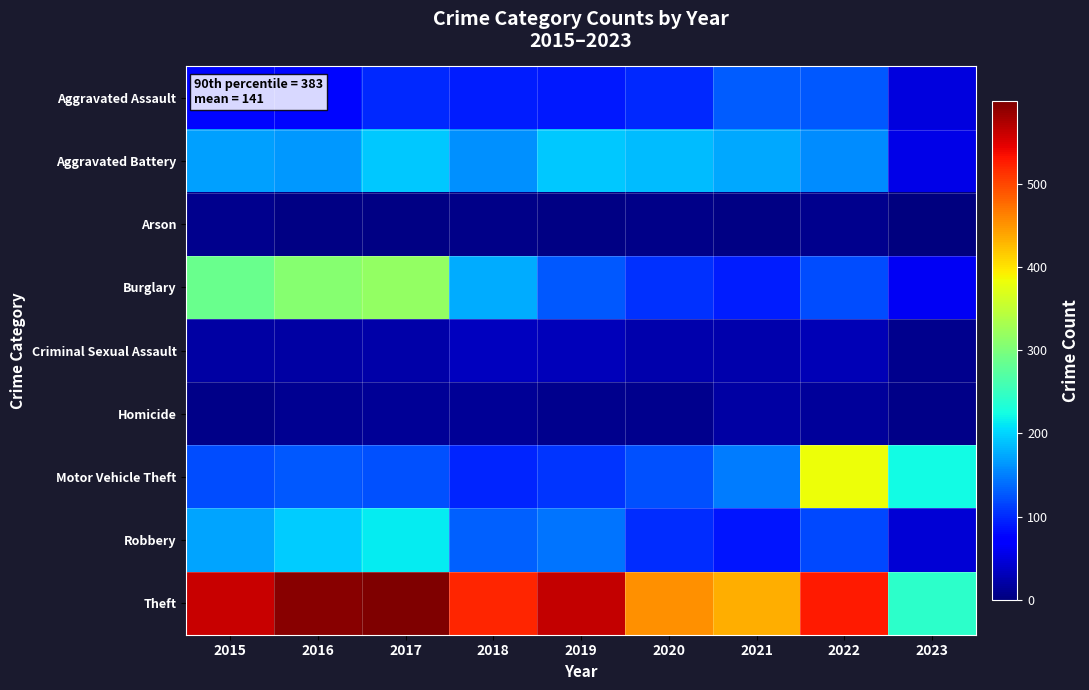

List the series in order of their peak value, highest first.

Theft, Motor Vehicle Theft, Burglary, Robbery, Aggravated Battery, Aggravated Assault, Criminal Sexual Assault, Homicide, Arson